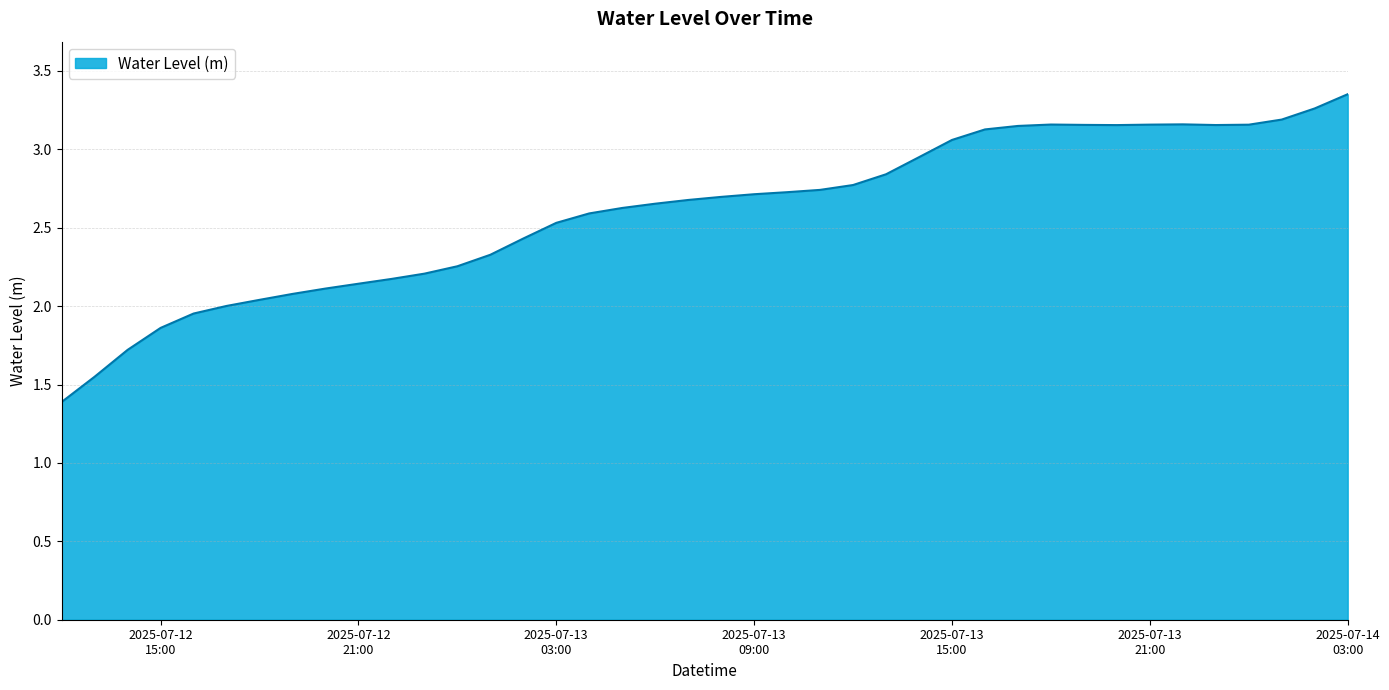

What is the smallest value displayed?

1.4